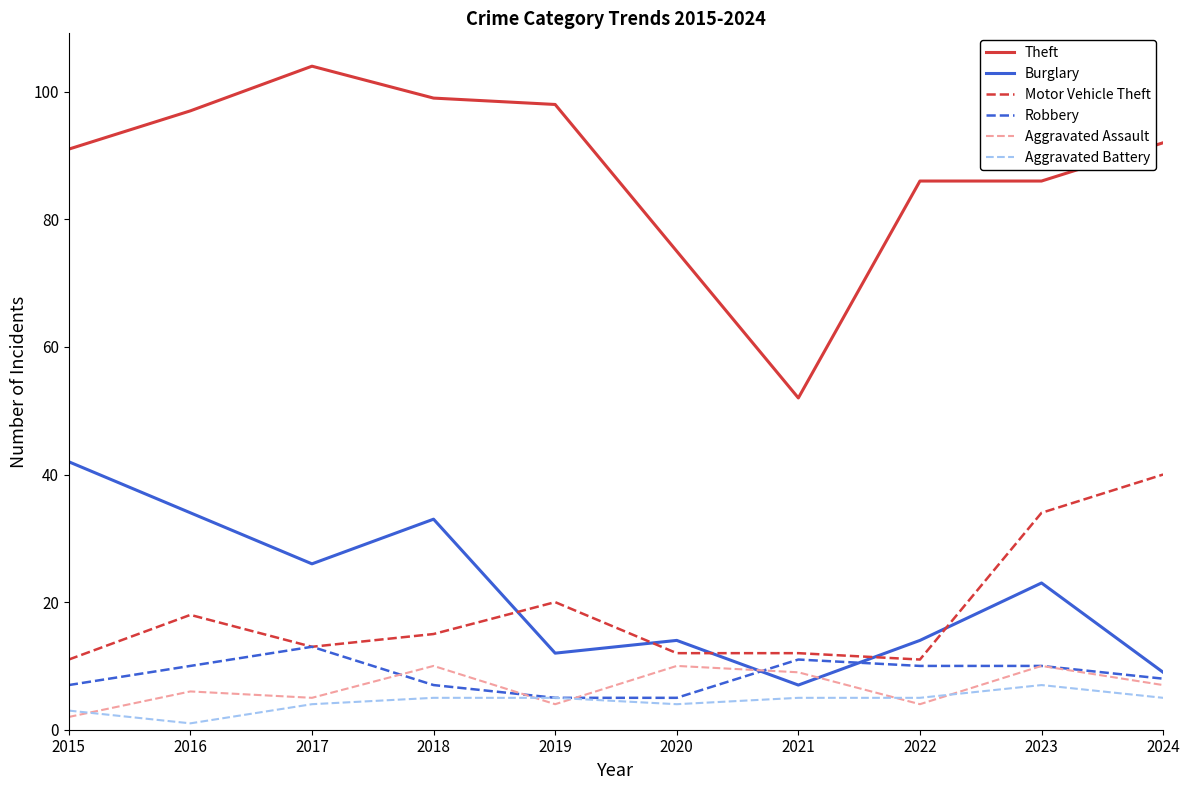

True or false: Theft and Aggravated Assault cross at least once.

False